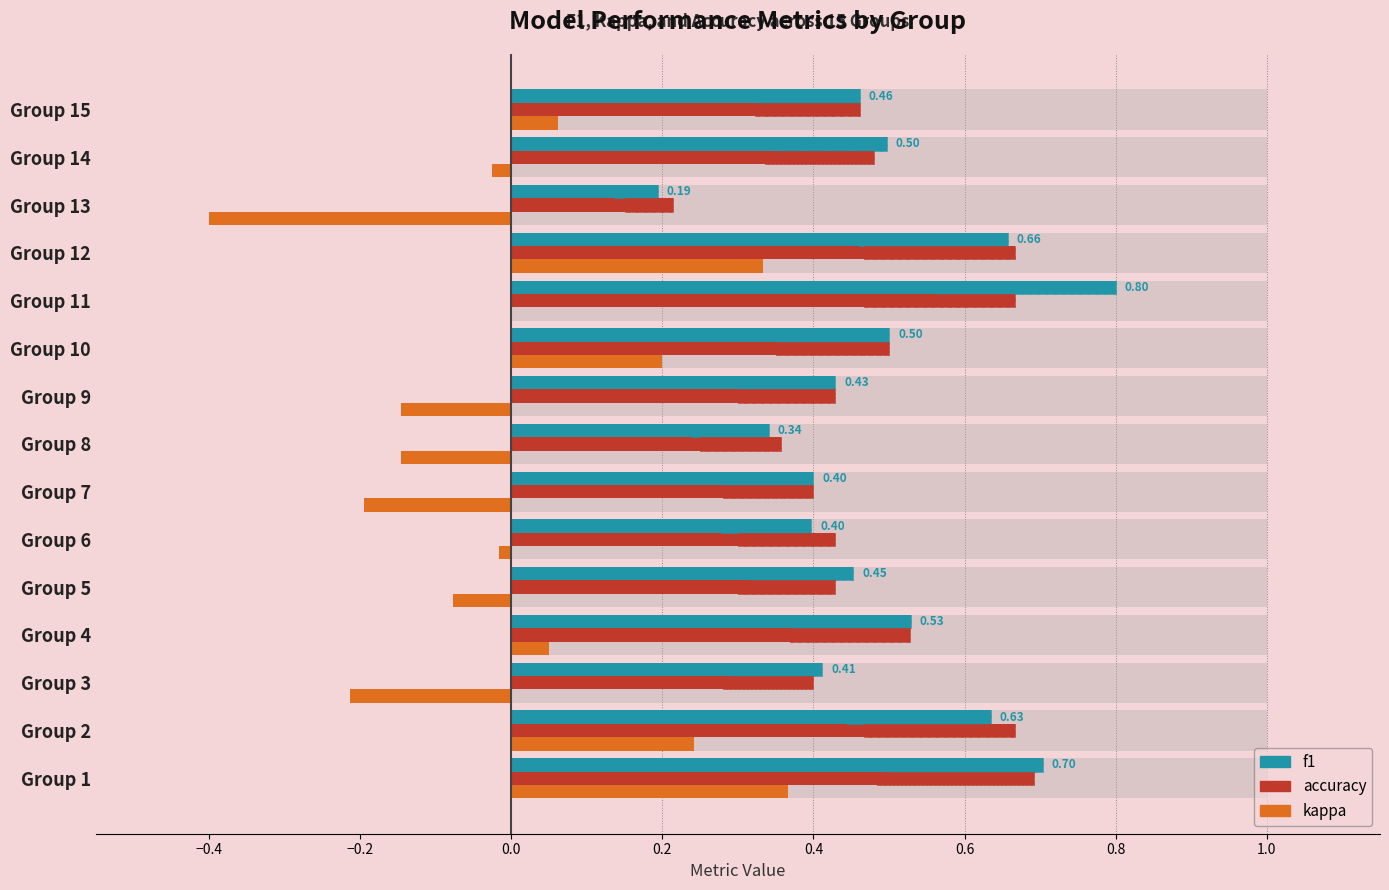

What is the difference between the highest and lowest values at Group 4?

0.5